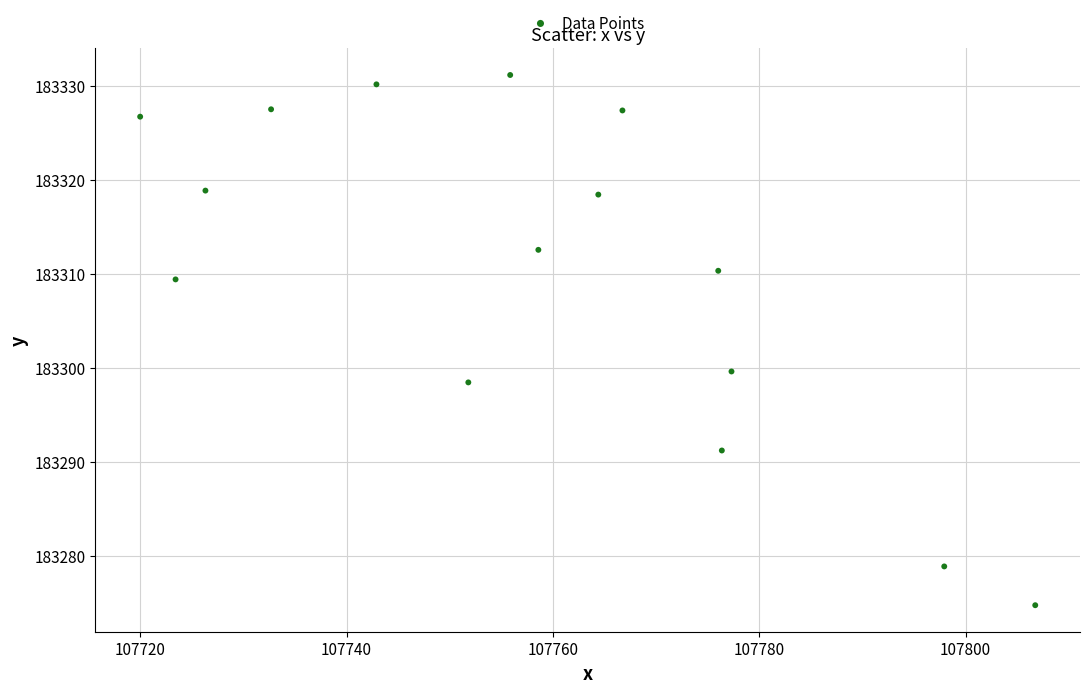

What is the range of Y values (max minus min)?

56.3